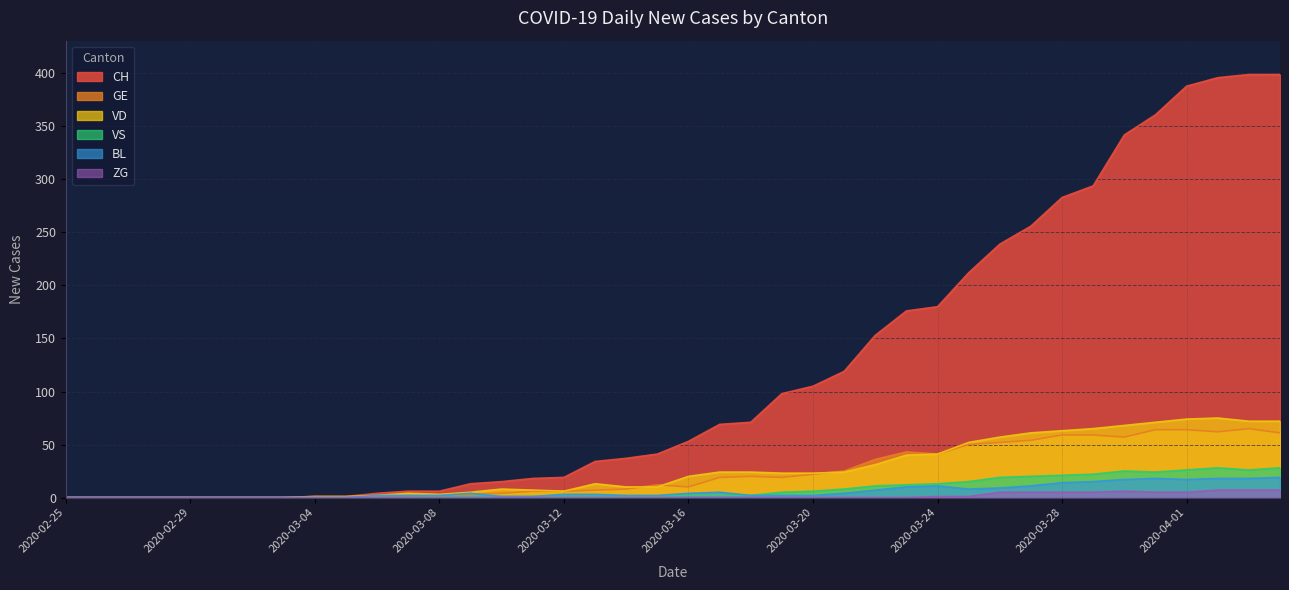

Which series changed the most between 2020-02-29 and 2020-03-25?

CH